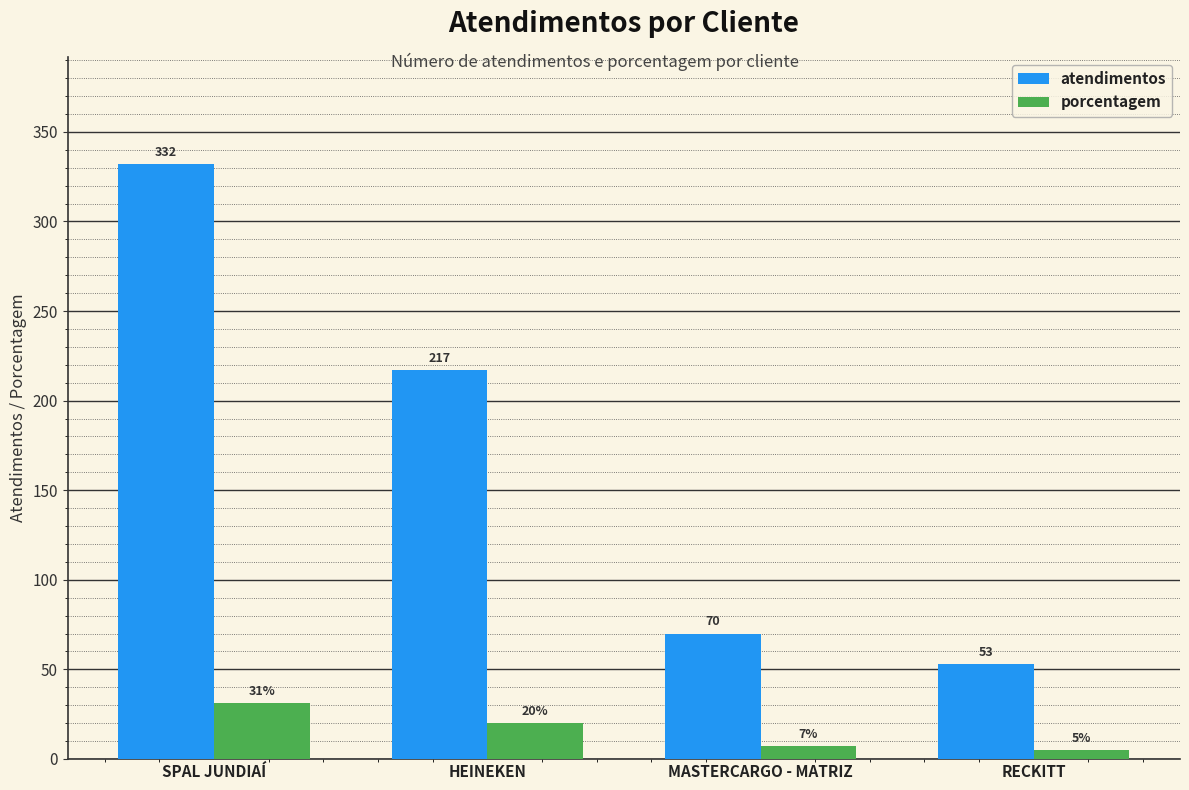

Which series has the largest total across all categories?

atendimentos